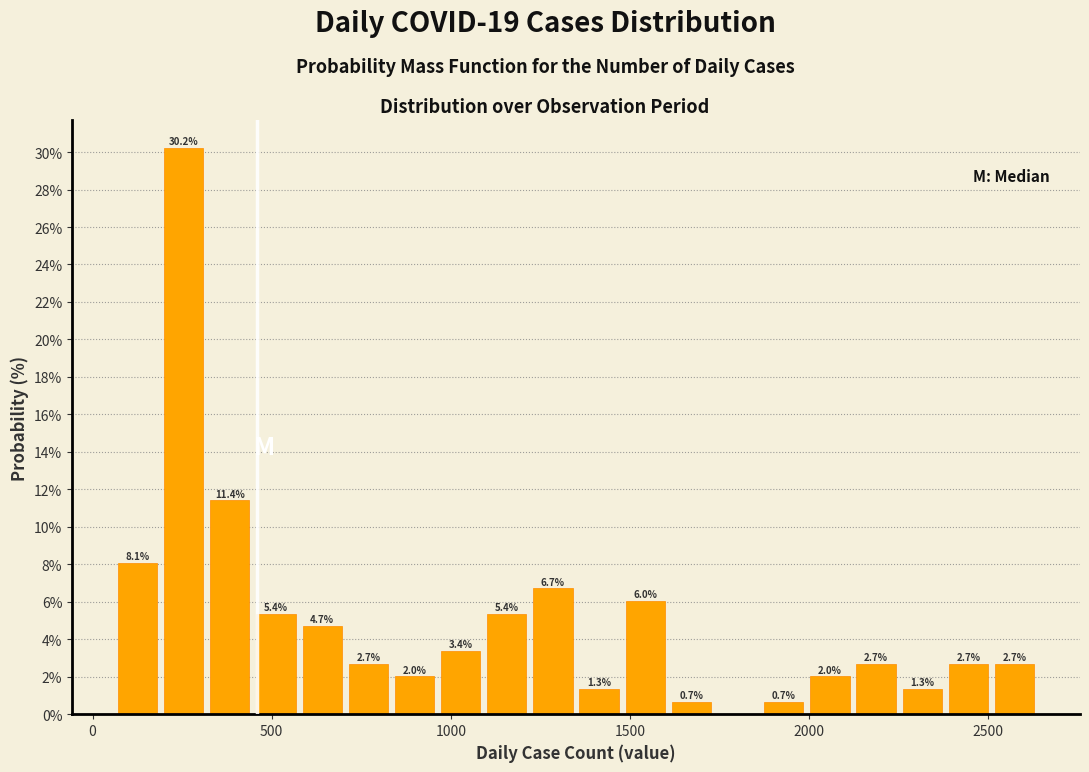

Around what value on the x-axis is the tallest bar? Give the approximate position of its centre, as read against the axis.

250